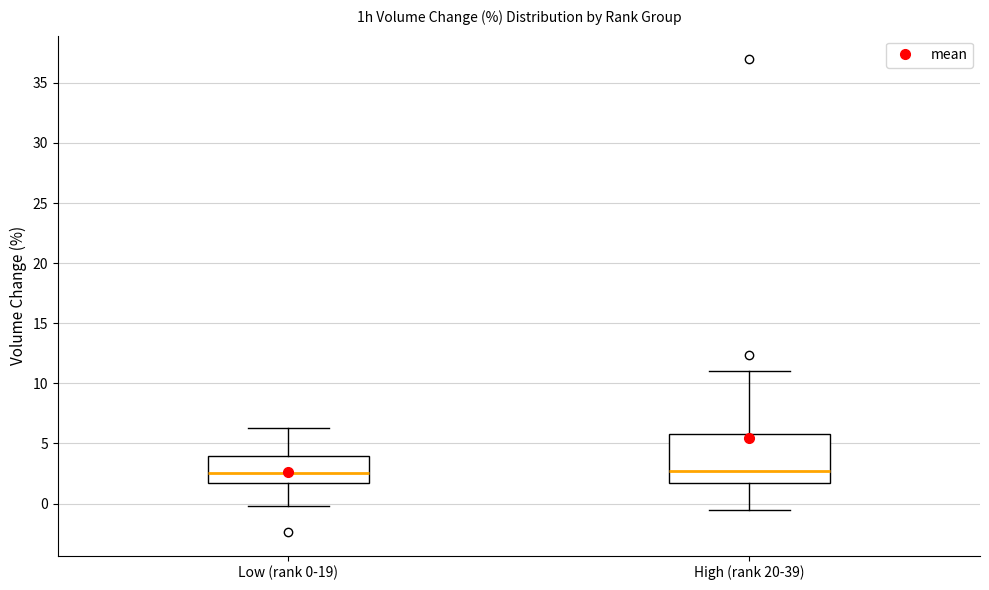

Where does the upper whisker of the box for Low (rank 0-19) end on the y-axis? The values are not printed on the chart, so give them approximately, as read against the axis.

6.5